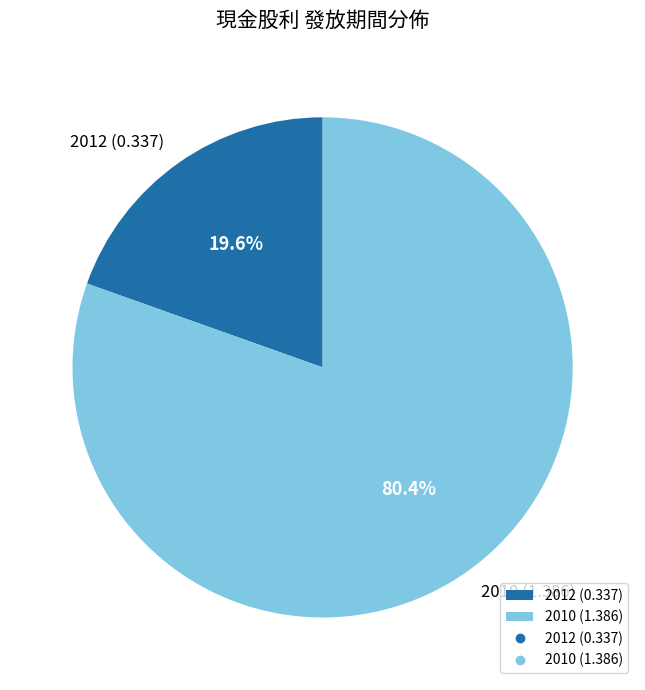

Do 2010 (1.386) and 2012 (0.337) together represent more than half of the pie?

Yes